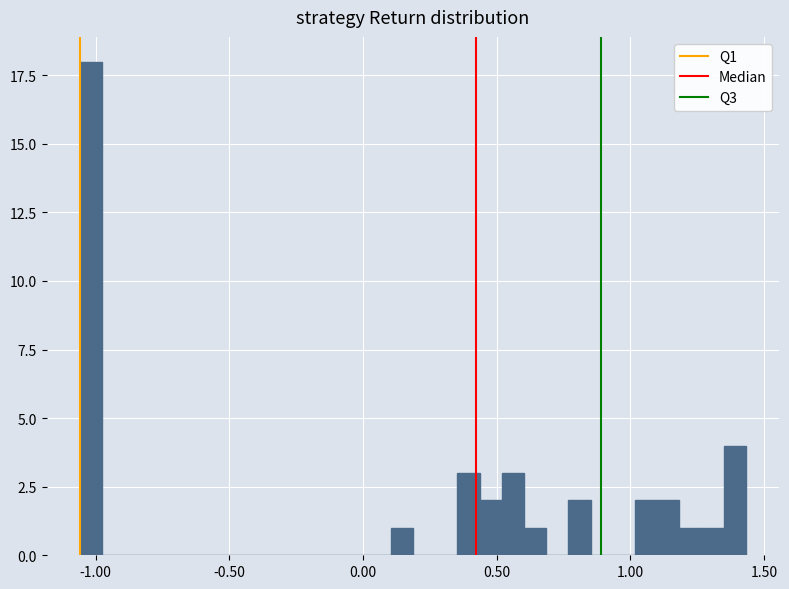

Read against the x-axis, roughly where is the centre of the tallest bar?

-1.00